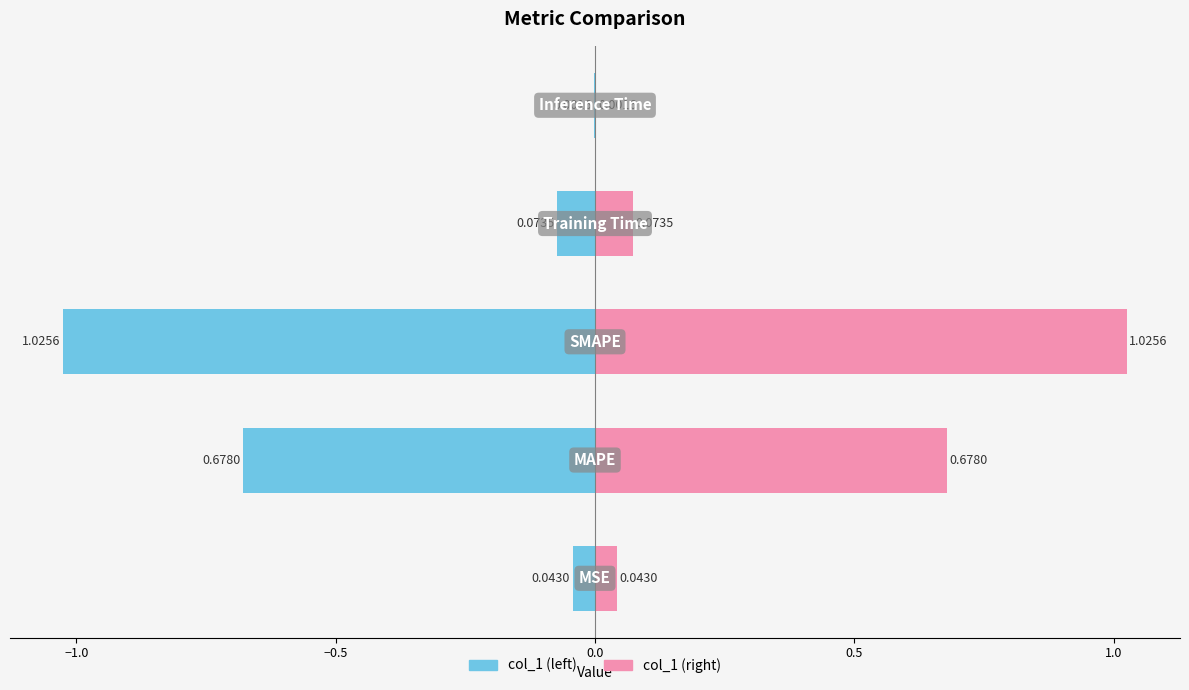

How many bars are there in each group?

2